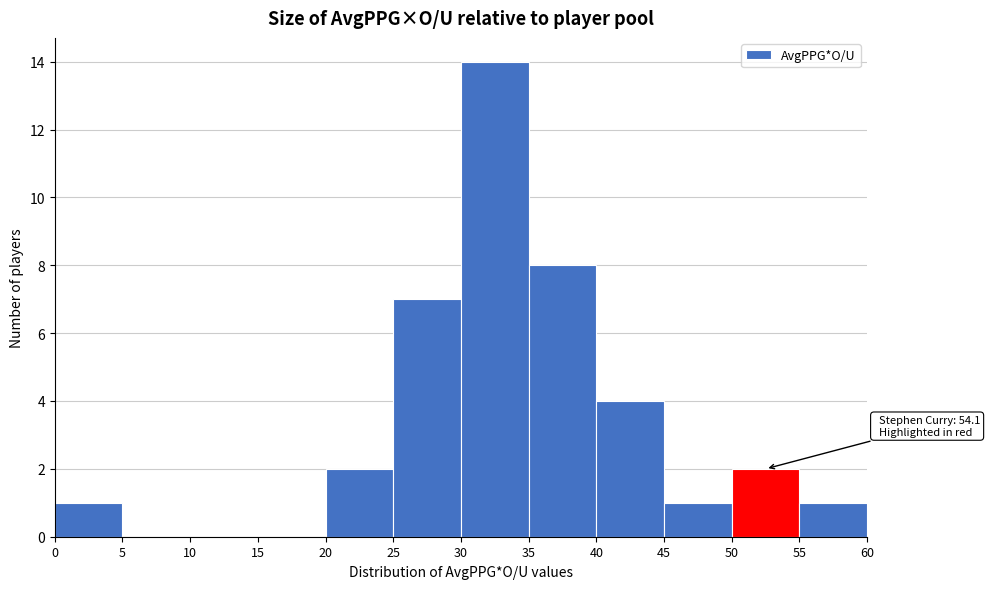

Which range on the x-axis has the tallest bar?

30 to 35